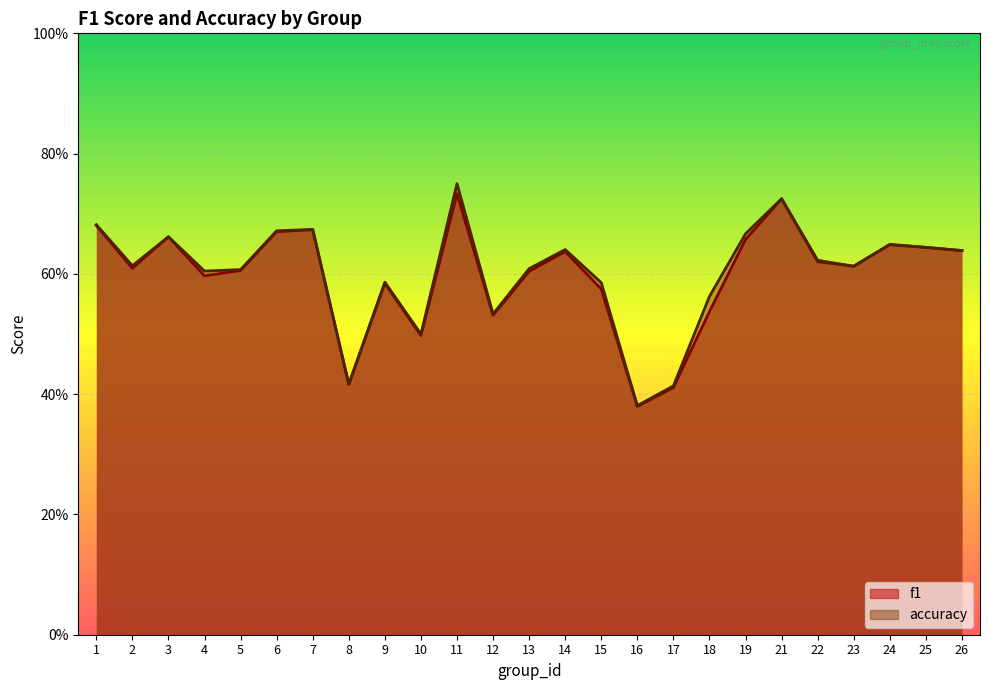

At which category is the sum across all series the highest?

11